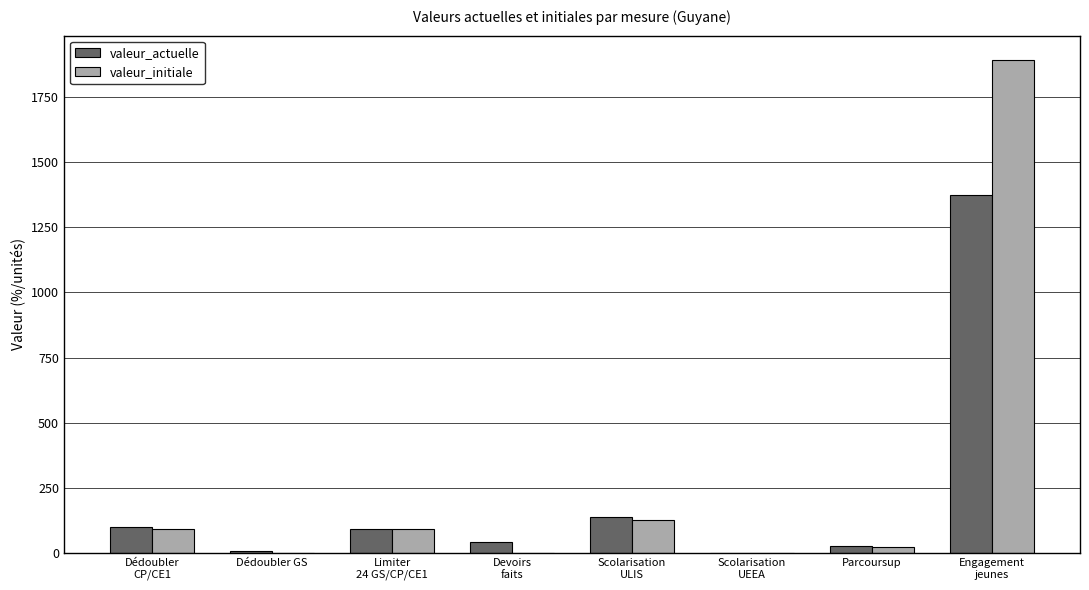

What is the sum of all valeur_initiale values?

2228.1